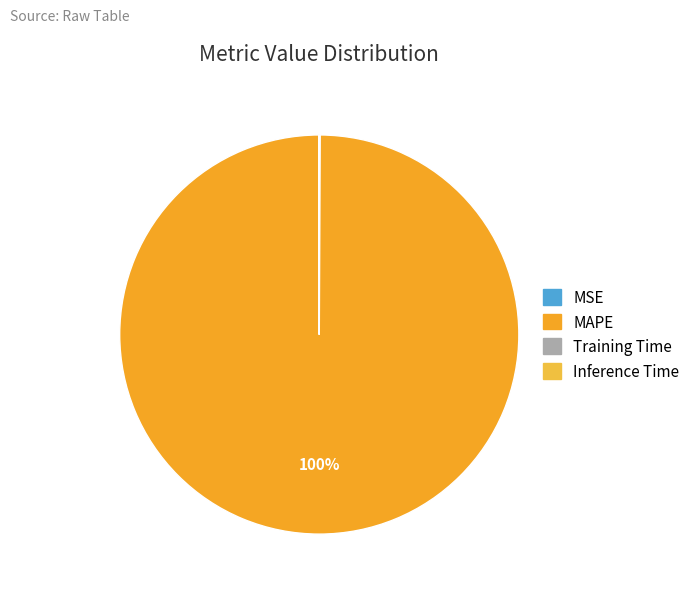

To the nearest percent, what is the difference between the largest and smallest slice percentages?

100%